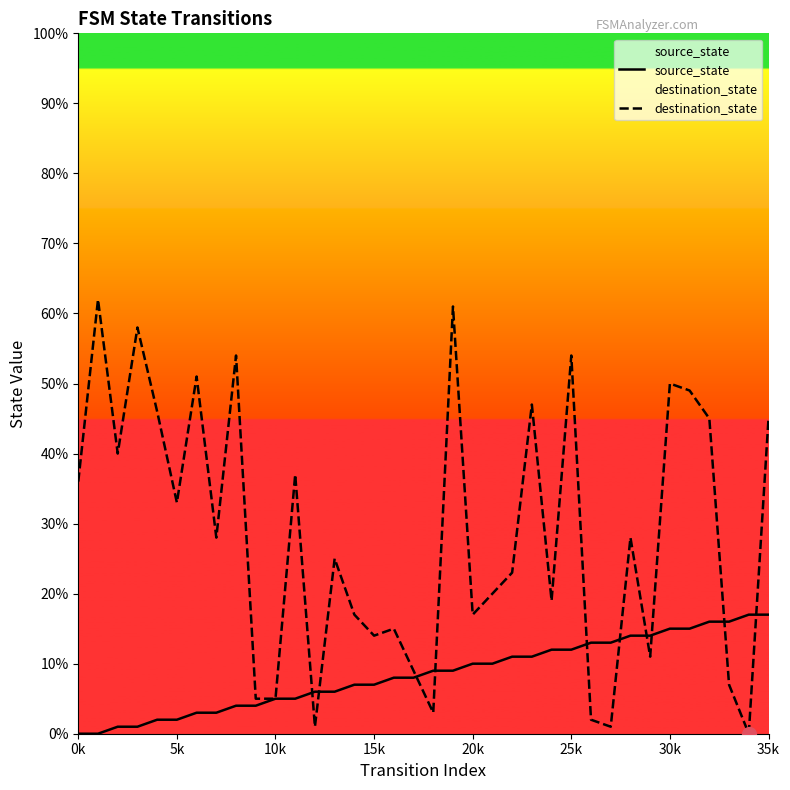

The value of destination_state at 25k is 54. True or false?

True